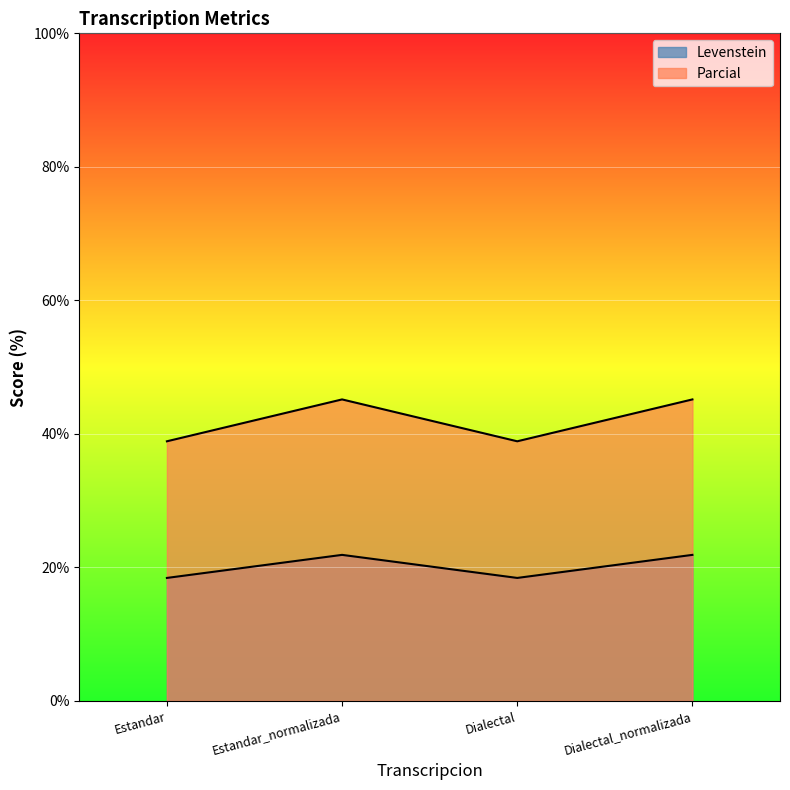

What is the lowest value of the Parcial series?

38.9